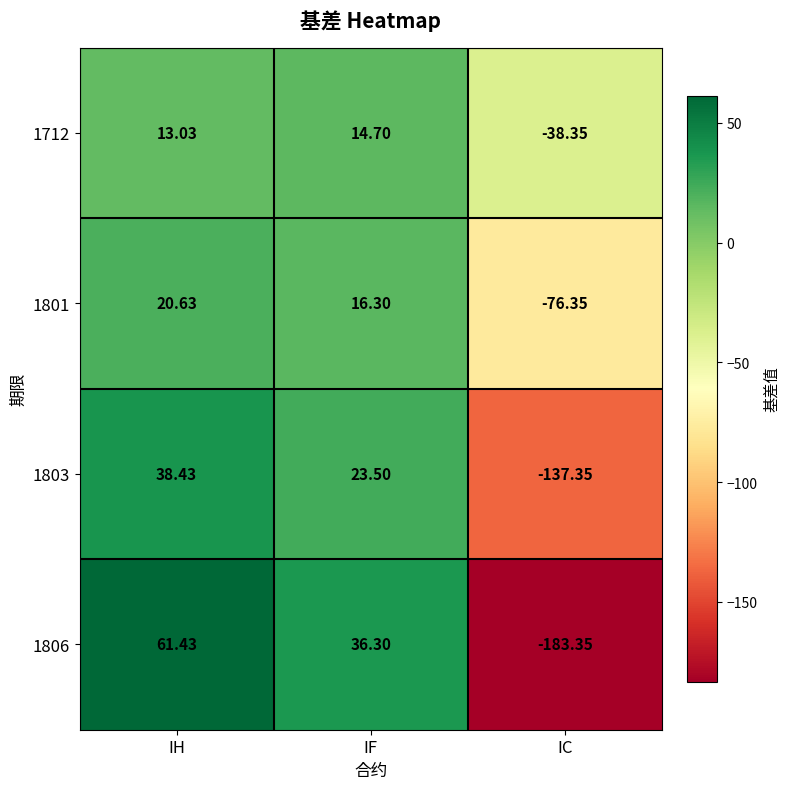

At which category is the sum across all series the highest?

IH